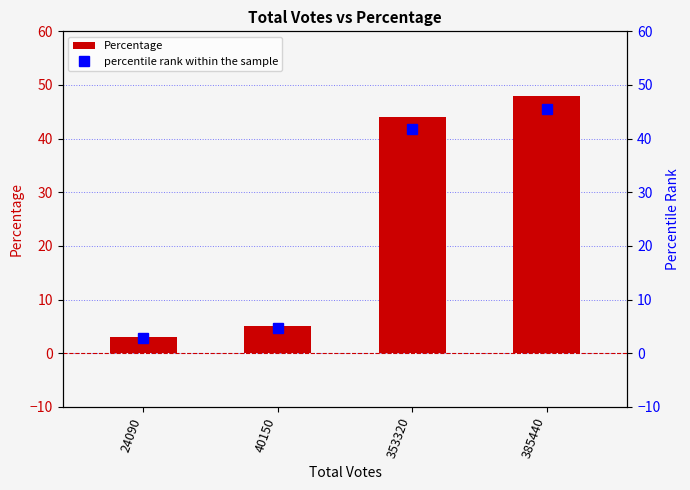

True or false: Percentage has a value of 44.0 at 353320.

True